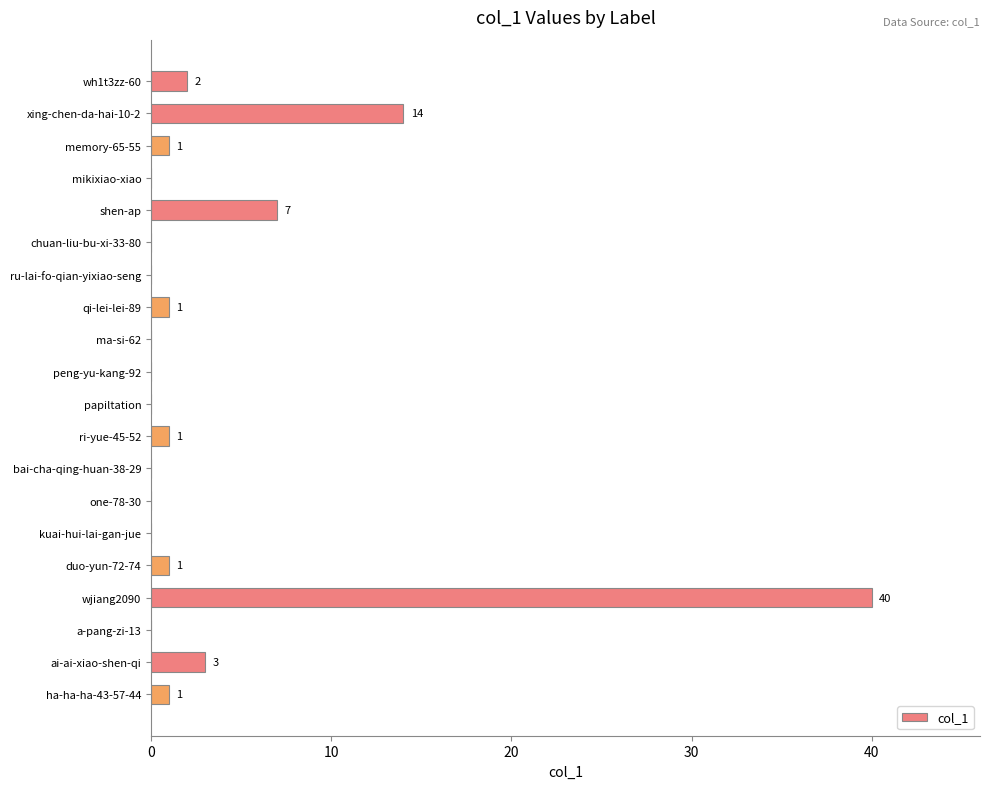

How many values are above zero?

10